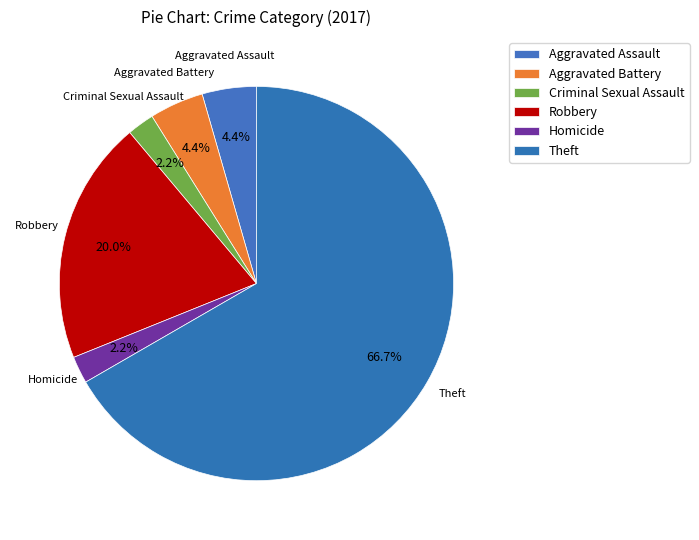

Count the number of slices in the pie.

6